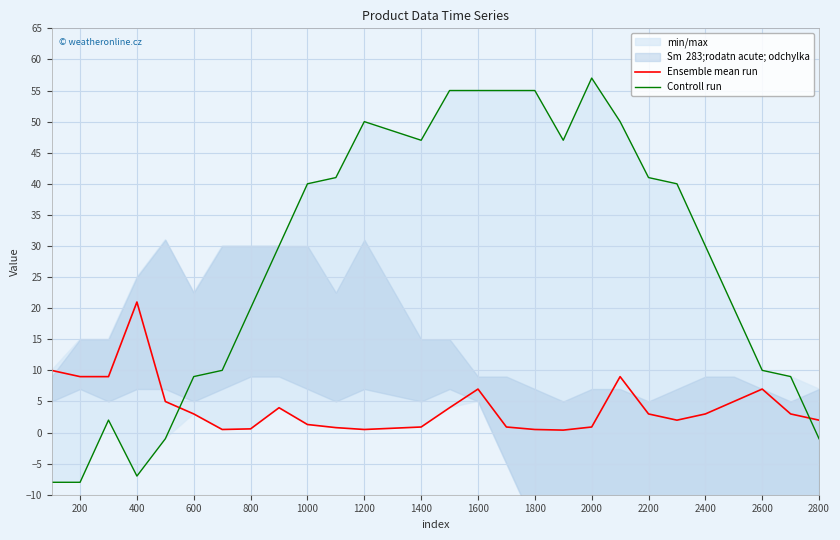

True or false: Controll run and Ensemble mean run intersect in this chart.

True